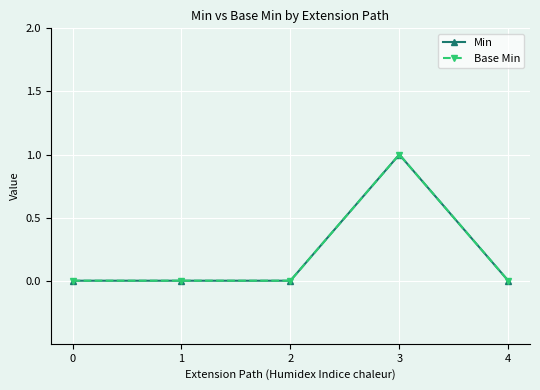

At 0, list the series in order from smallest to largest.

Min, Base Min